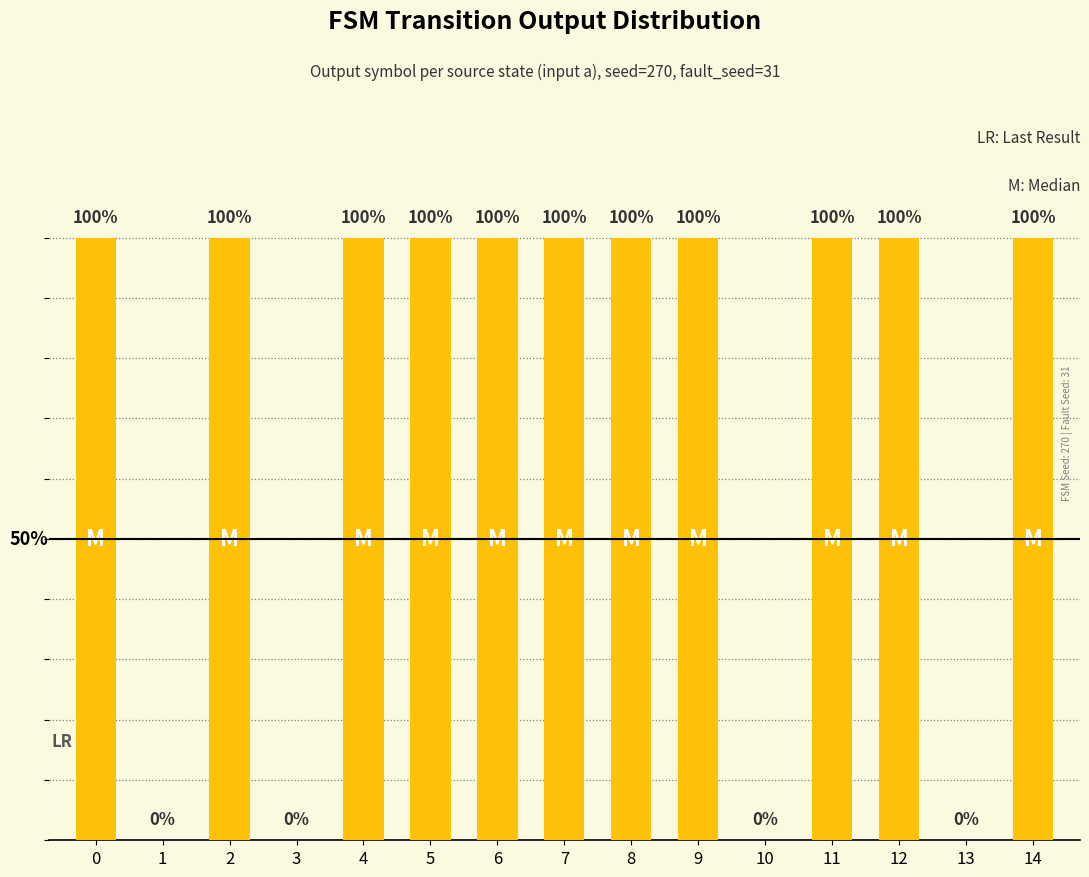

What is the change in value from 3 to 7?

+1